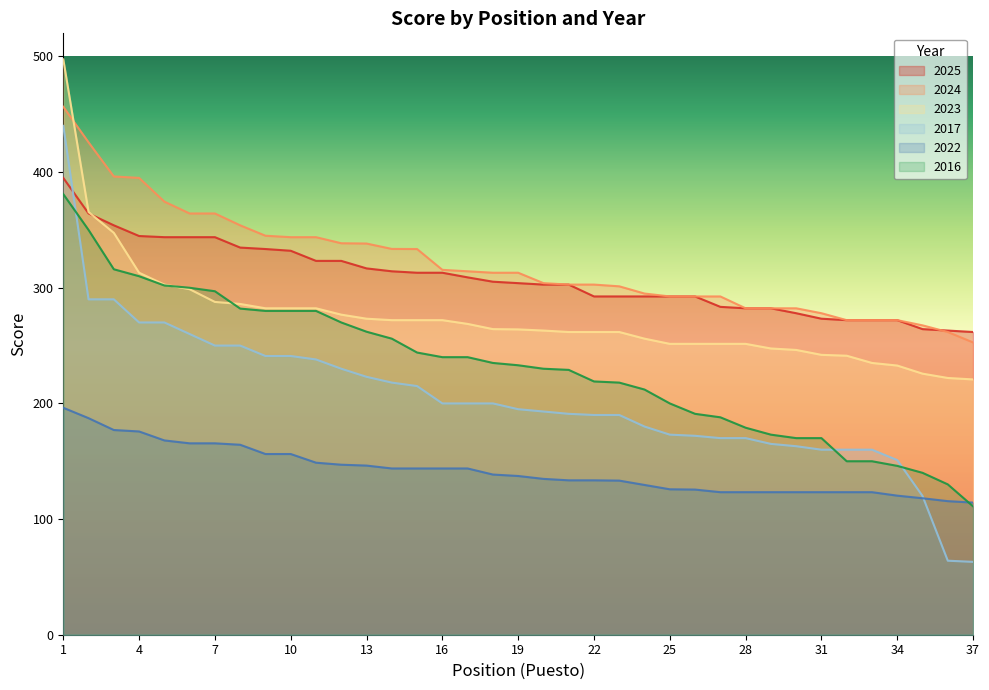

The value of 2024 at 34 is 394.3. True or false?

False